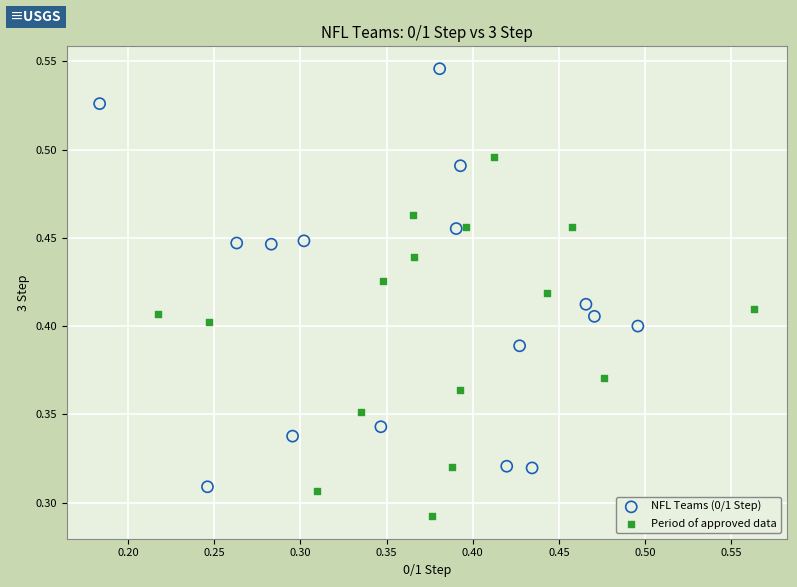

Which series has the largest Y range (max minus min)?

NFL Teams (0/1 Step)